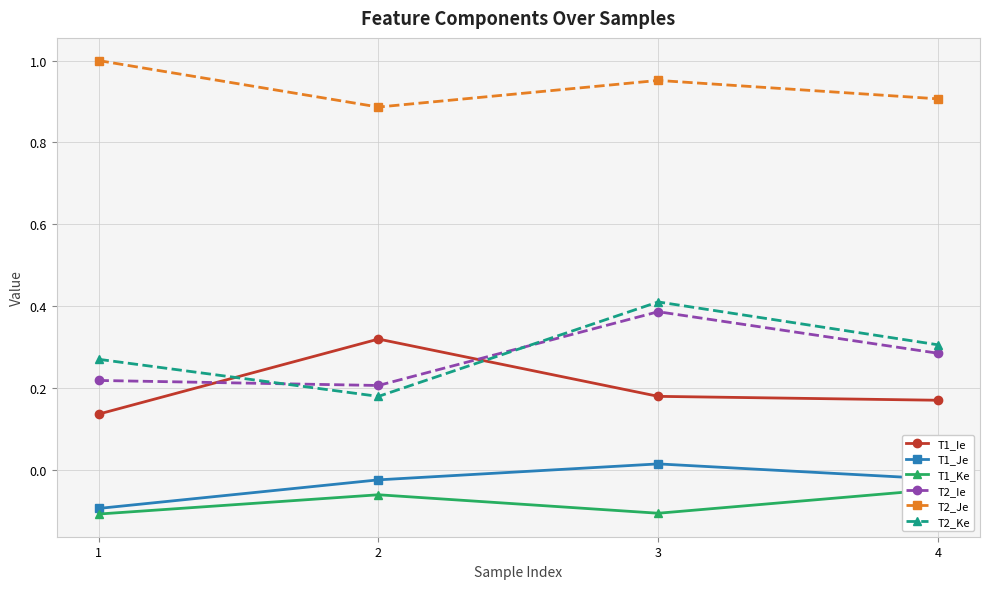

Where is T1_Ke nearest to the value 0?

4